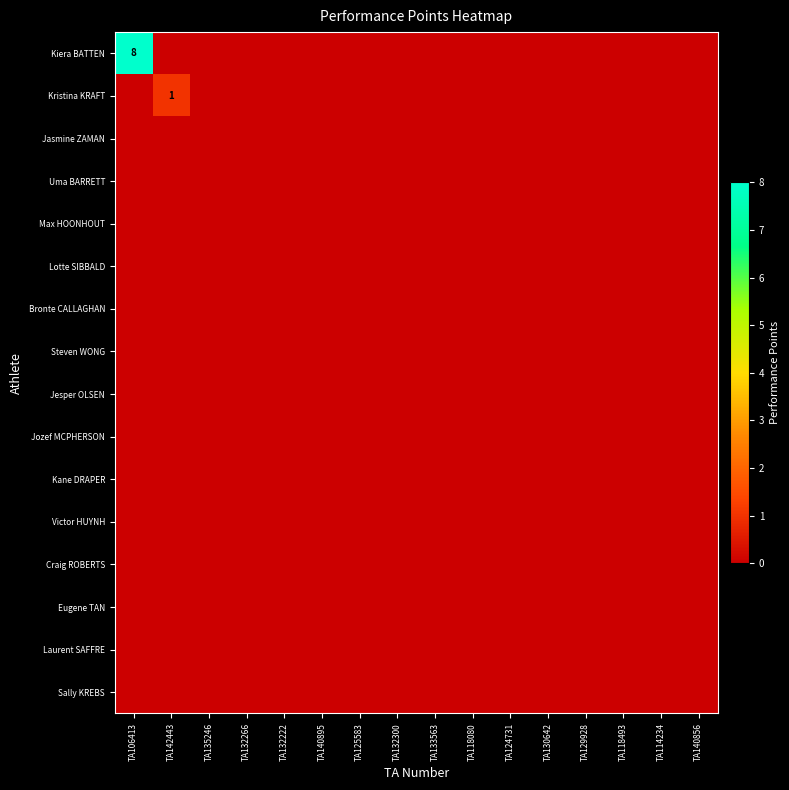

At which category is the sum across all series the highest?

TA106413